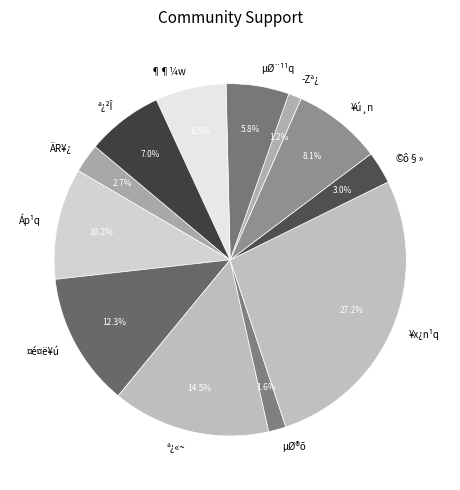

What percentage is the ¥ú¸n slice, to the nearest percent?

8%